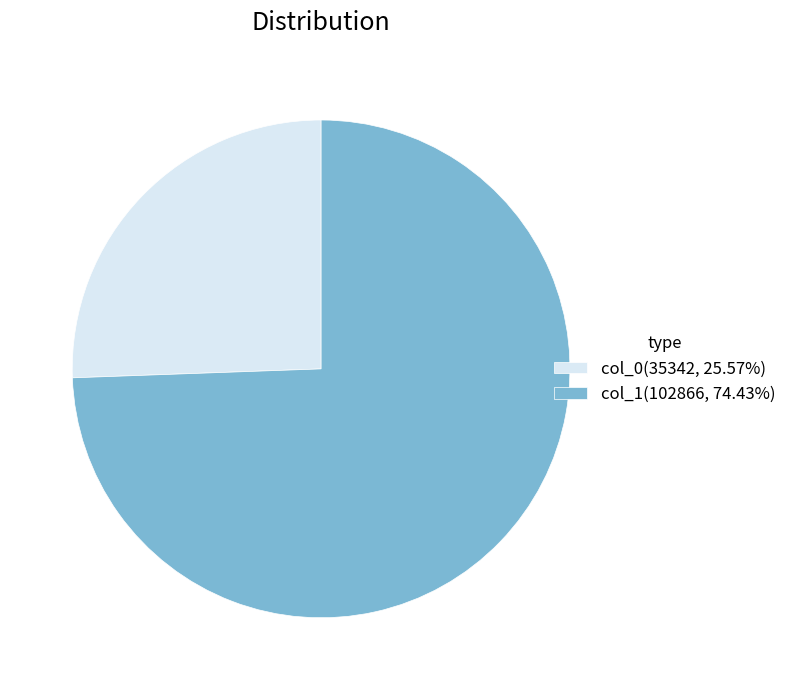

Is the sum of col_0(35342, 25.57%) and col_1(102866, 74.43%) greater than half?

Yes